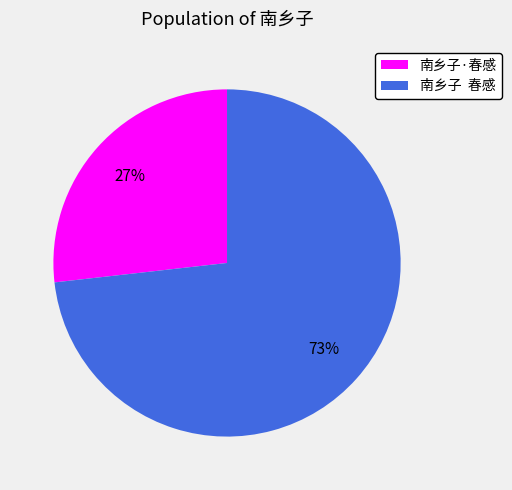

Rank the categories by value from lowest to highest.

南乡子·春感, 南乡子 春感